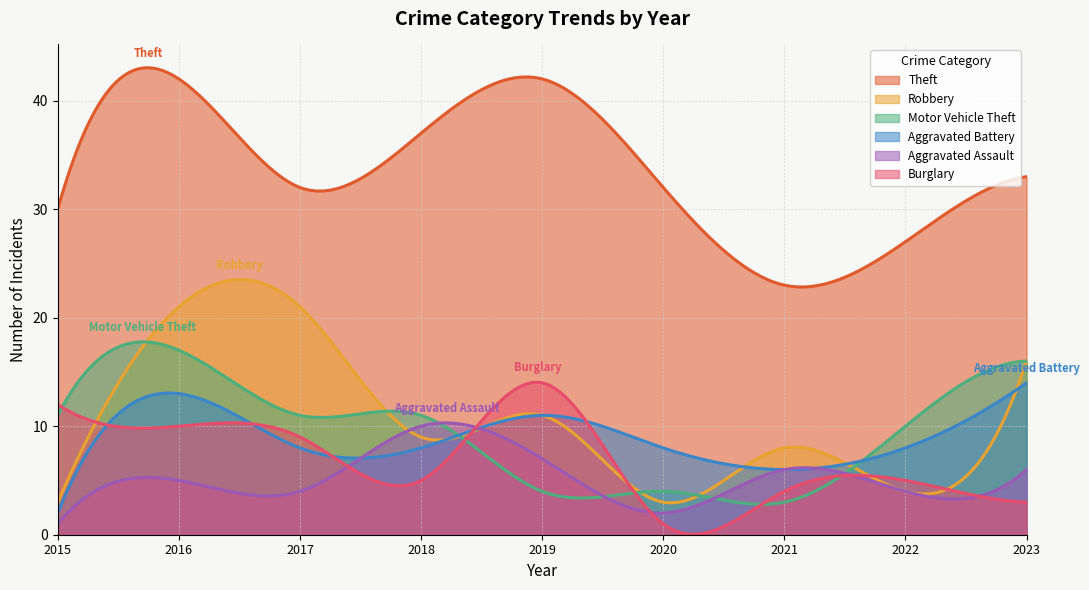

Between 2017 and 2023, which series saw the biggest shift?

Aggravated Battery